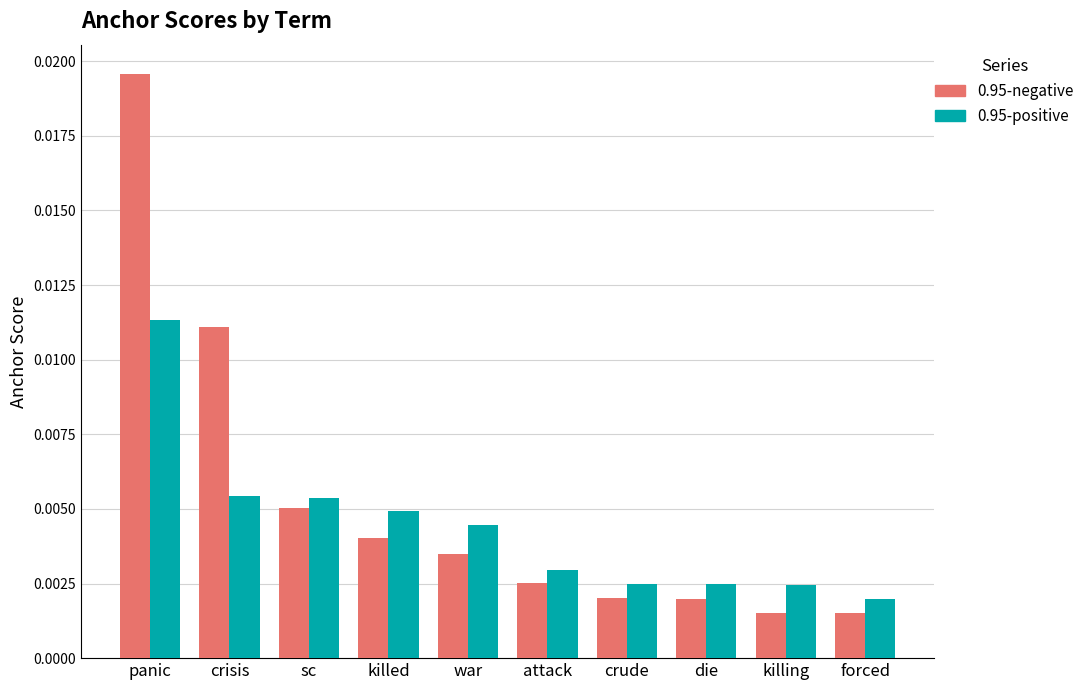

List the series in order of their peak value, lowest first.

0.95-positive, 0.95-negative